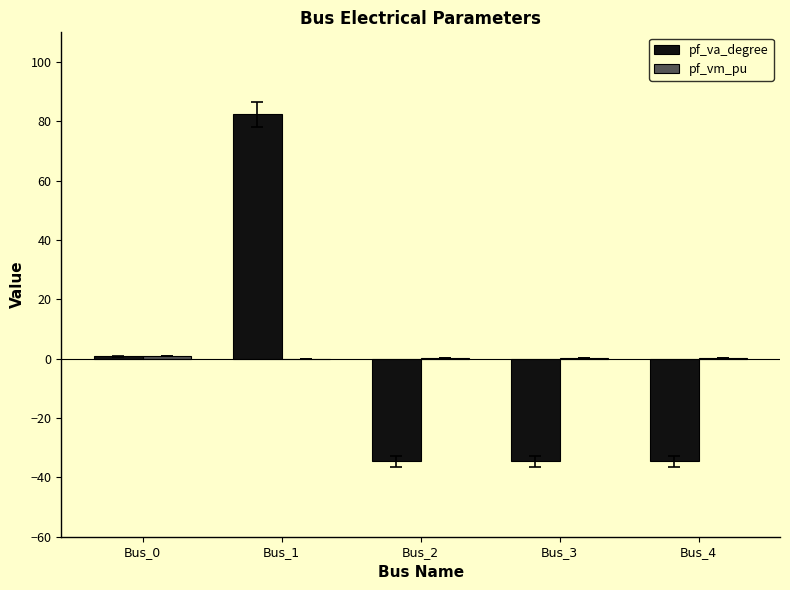

Are the bars horizontal?

No